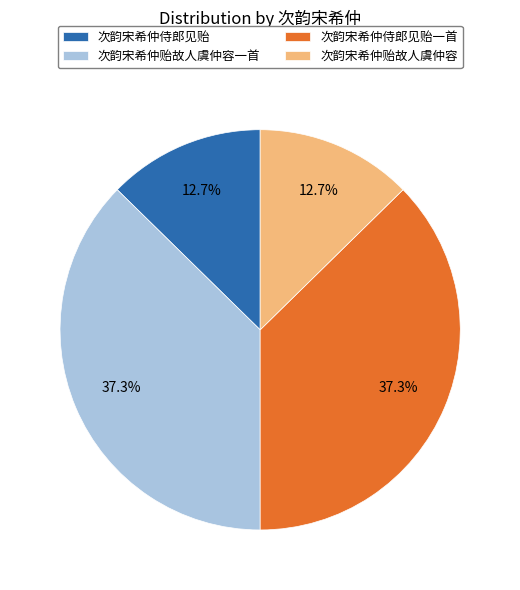

Is there any slice that represents more than half of the pie?

No